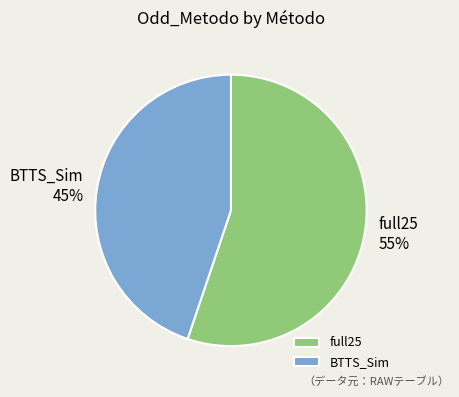

Do BTTS_Sim and full25 together represent more than half of the pie?

Yes